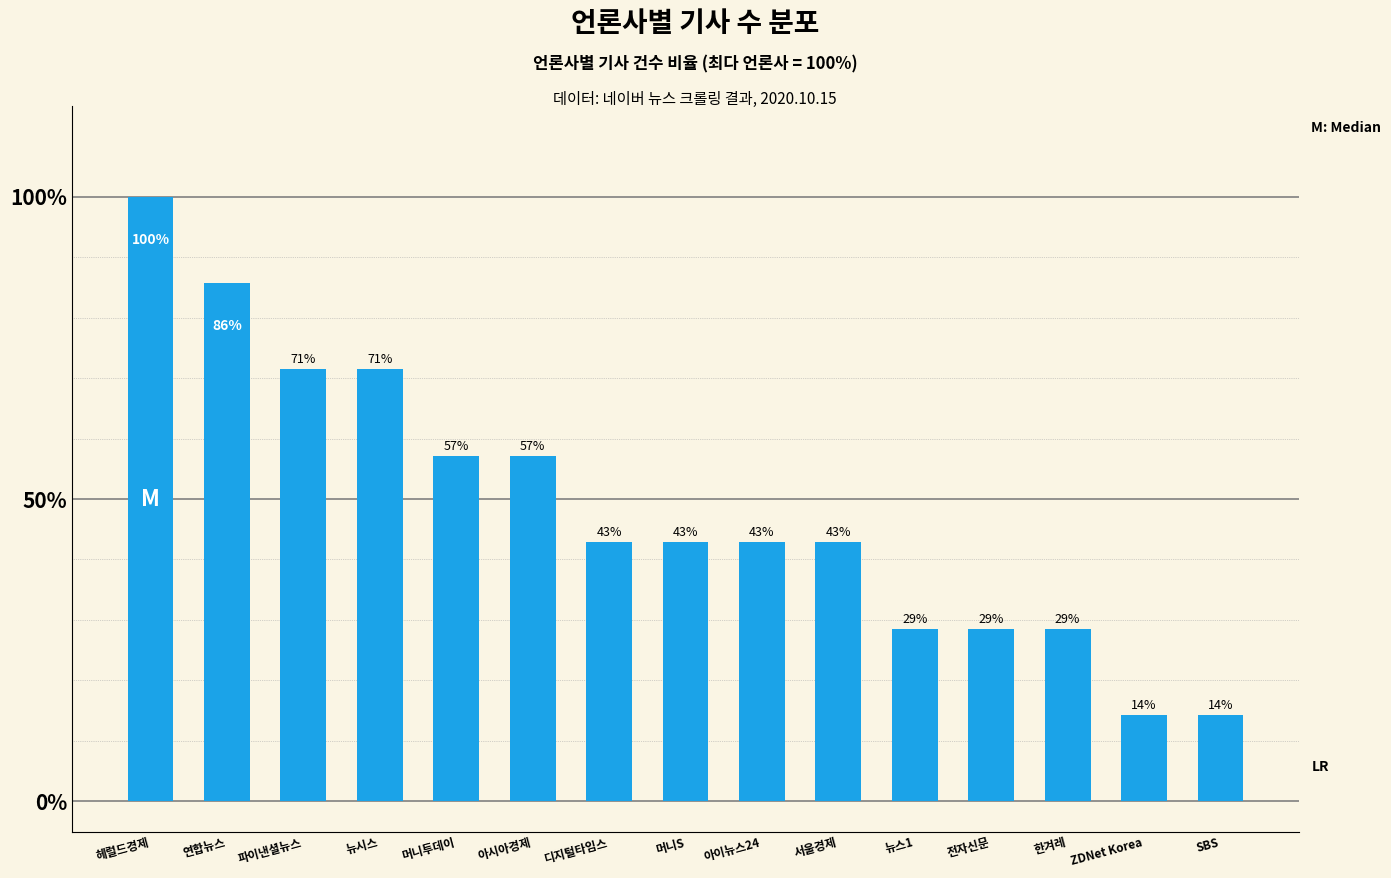

What is the difference between the values at 머니S and 머니투데이?

14.3